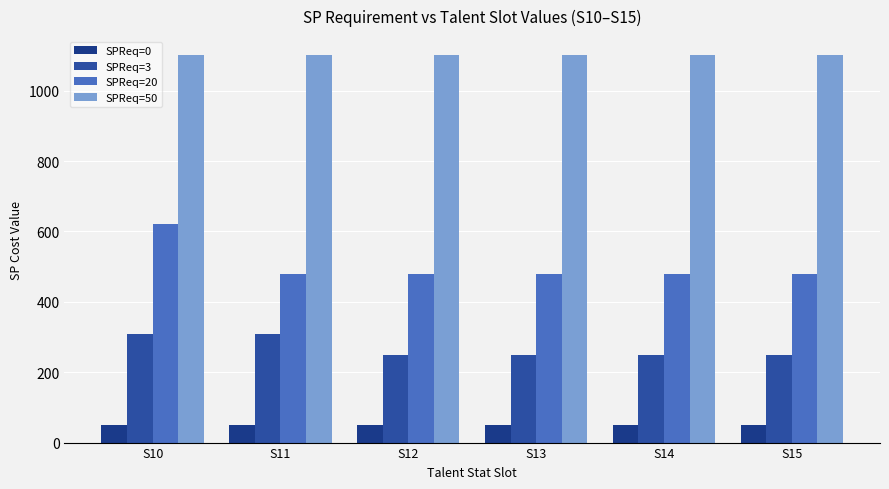

What is the minimum value shown in the chart?

50.0